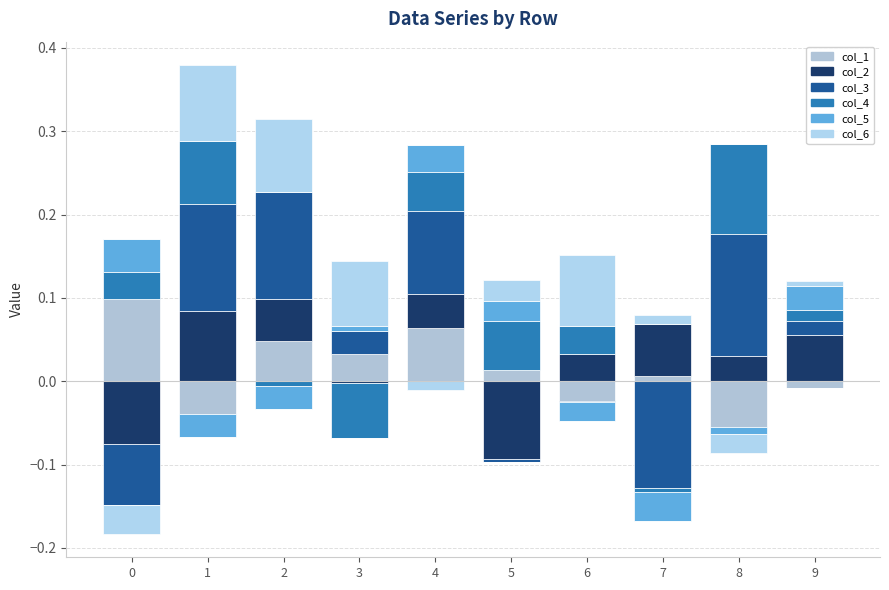

What are all the series names shown in the legend?

col_1, col_2, col_3, col_4, col_5, col_6